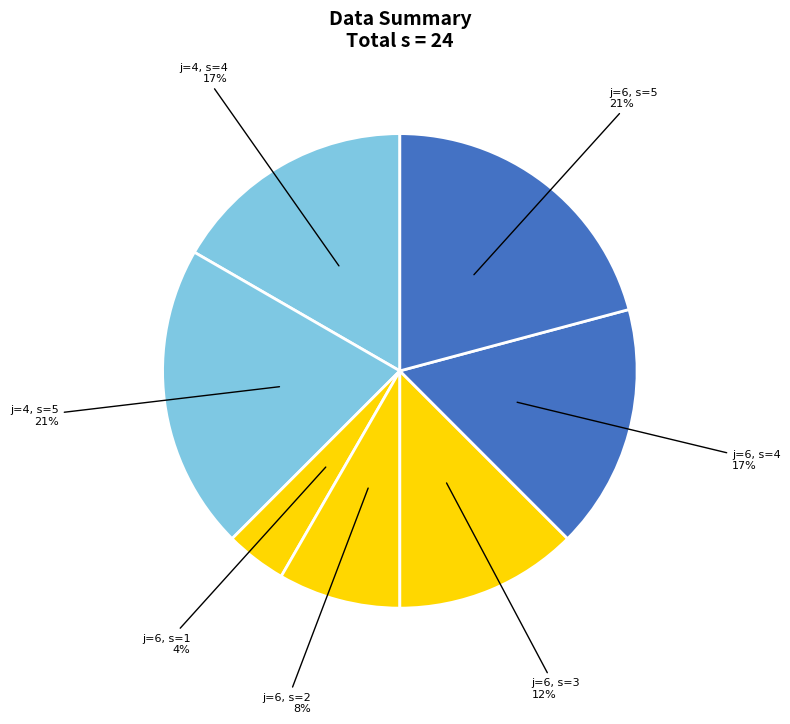

Is the sum of j=6, s=3 and j=6, s=4 greater than half?

No